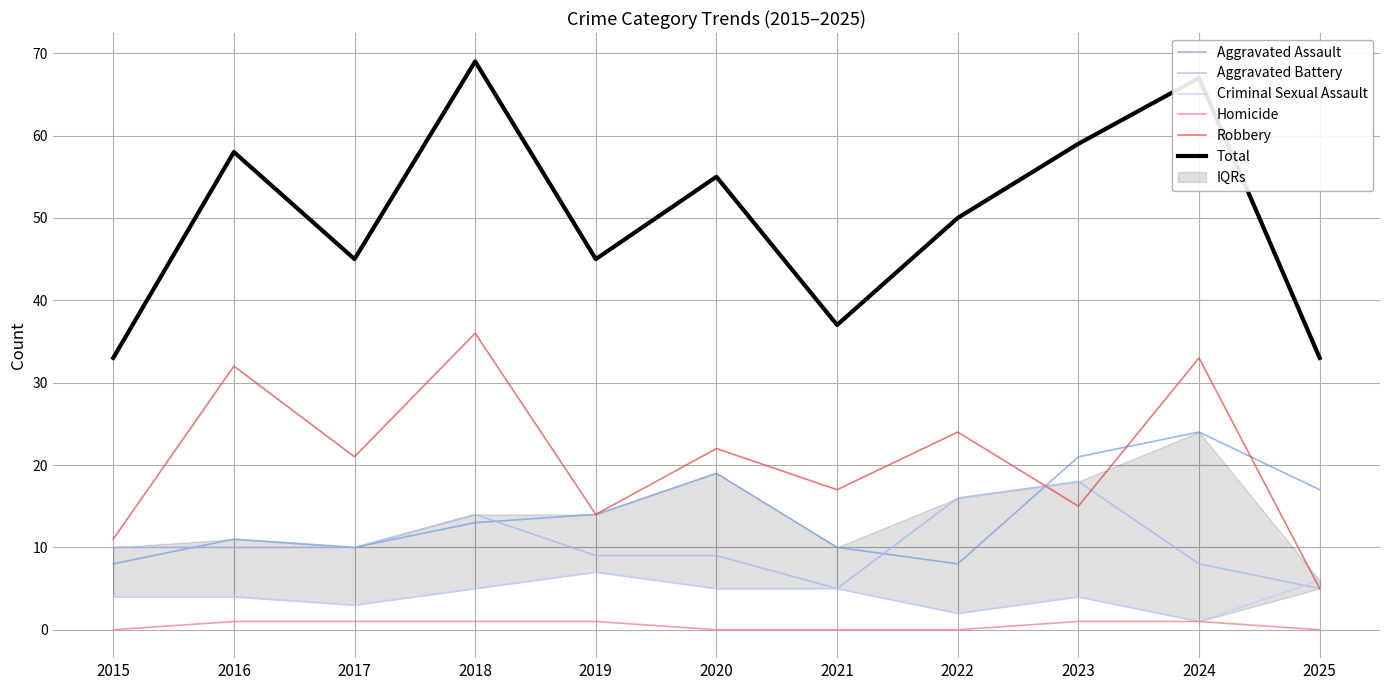

Which category has the highest value across all series?

2018